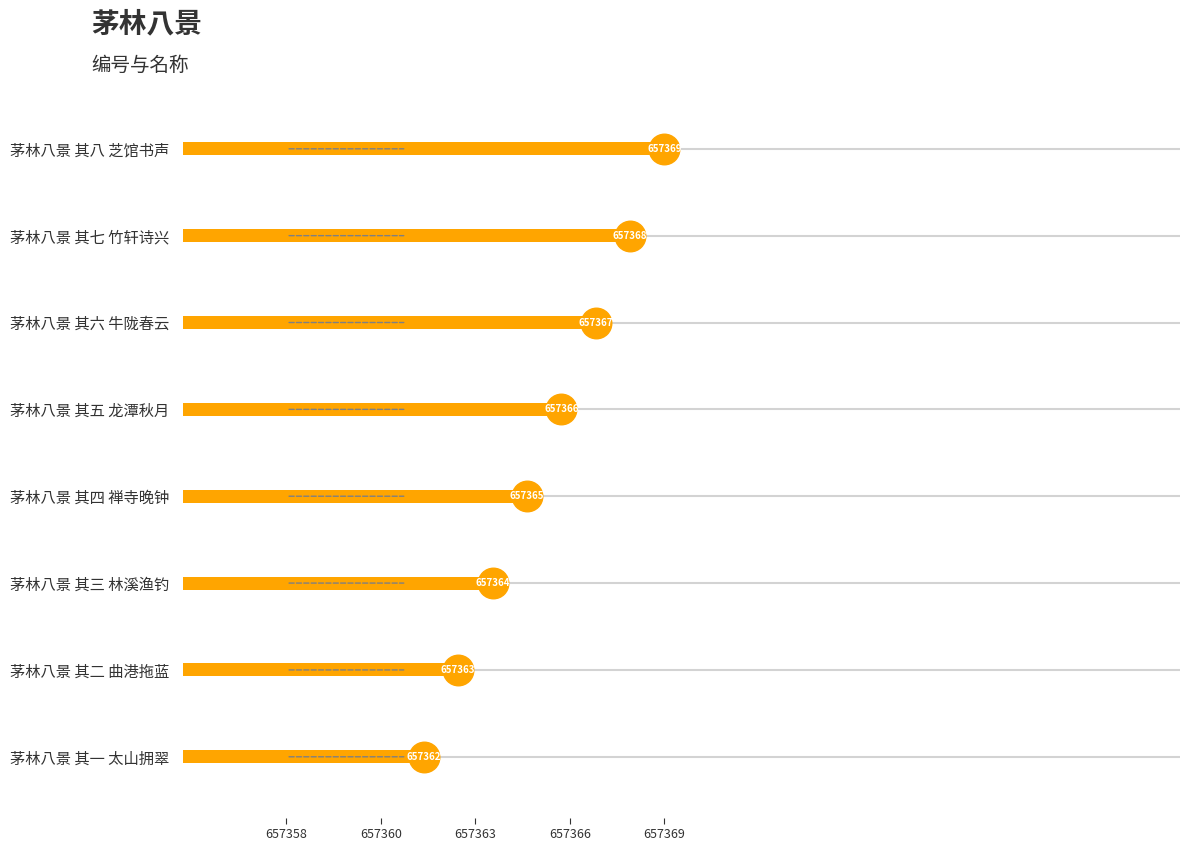

How many values are between 657364 and 657368?

5